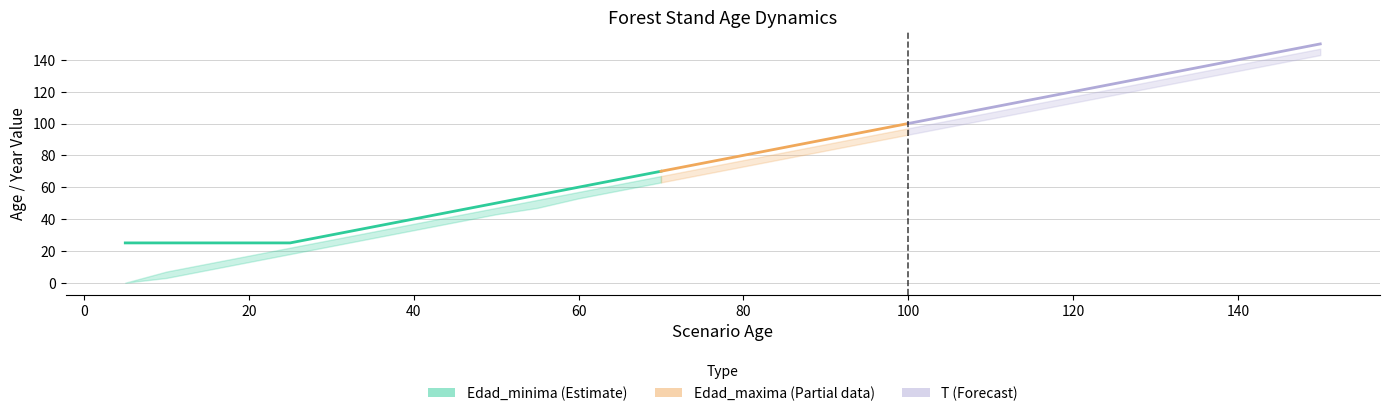

What is the value of the T point at the 14th from the left?

65